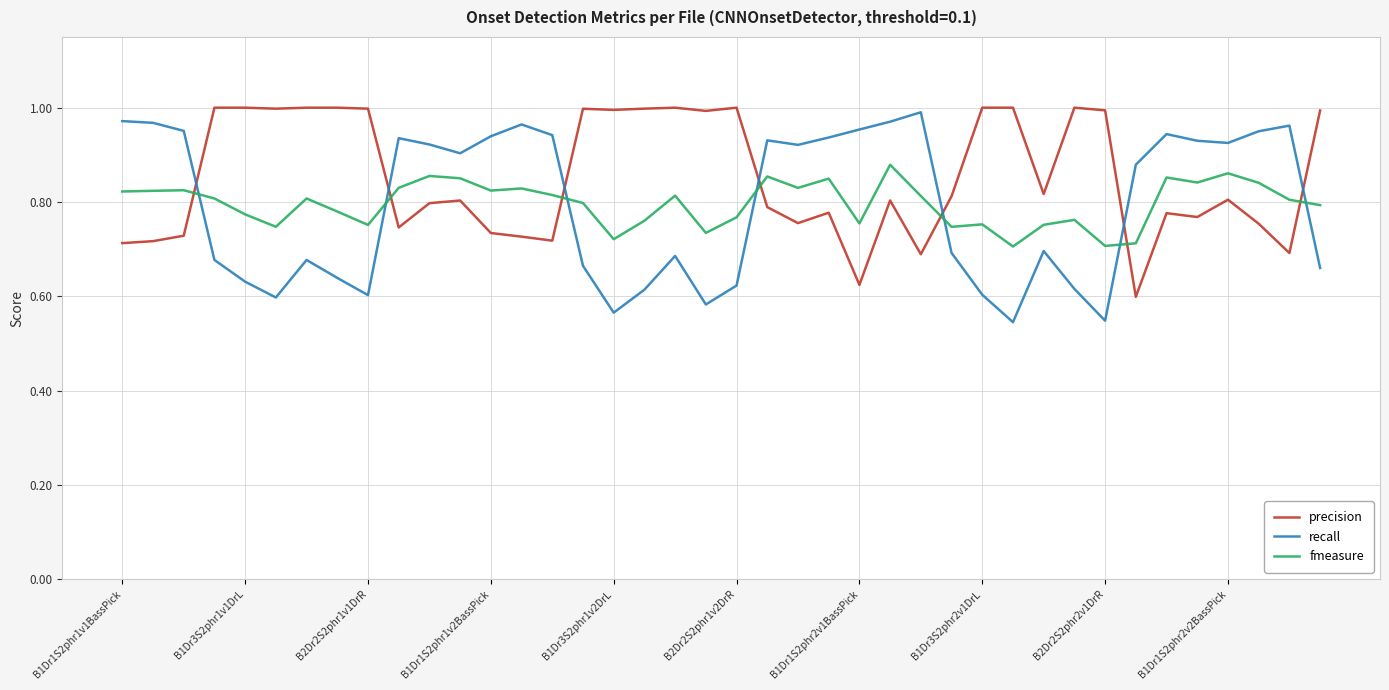

Which series has the largest total across all categories?

precision